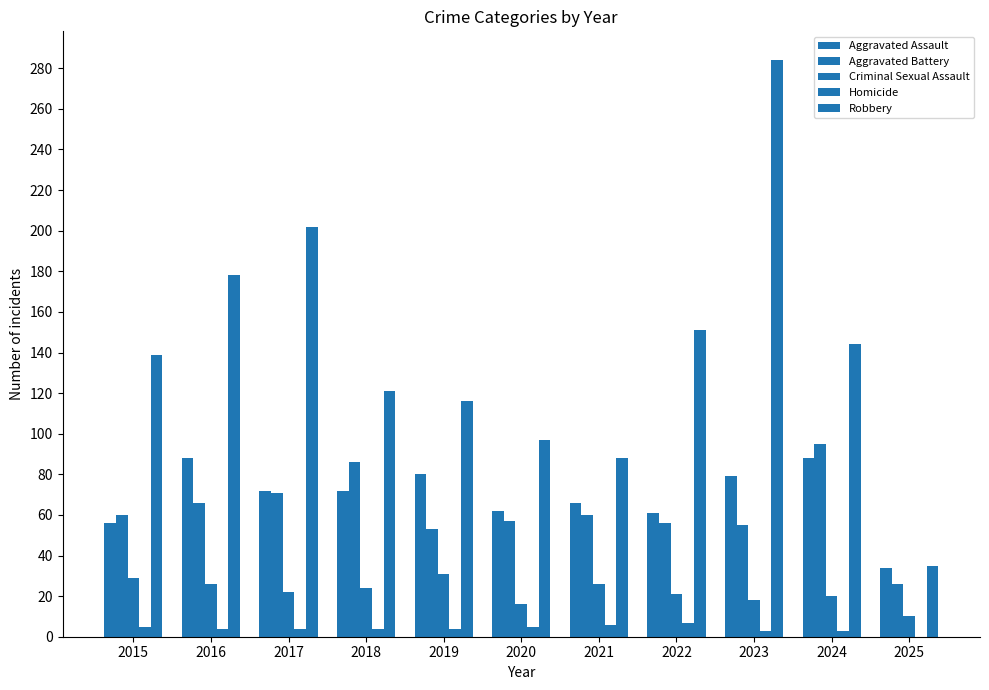

Are the bars horizontal?

No